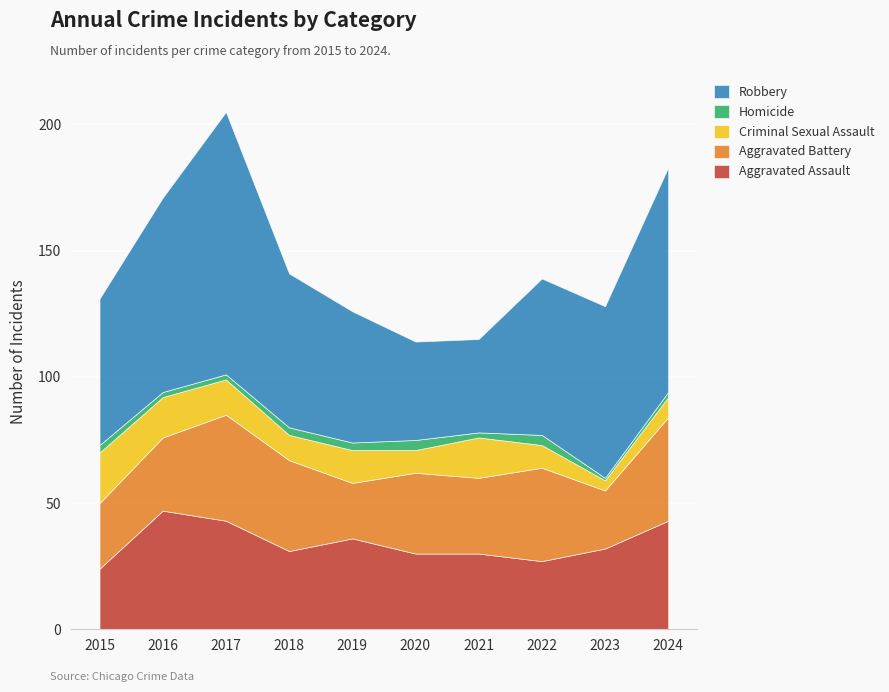

What is the value of the Aggravated Battery point at the 10th from the left?

41